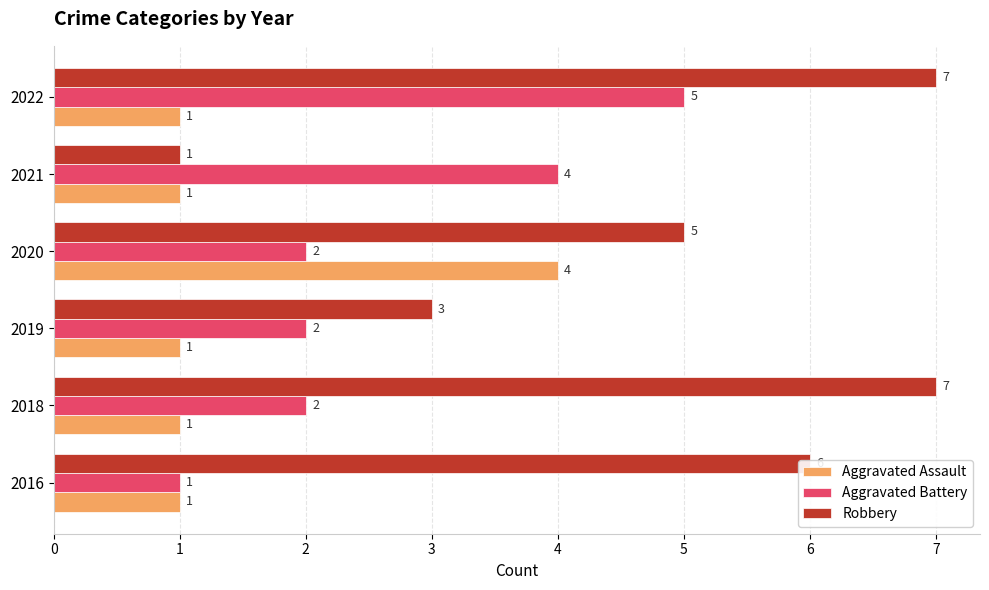

Is it true that Aggravated Assault equals 1 at 2016?

True